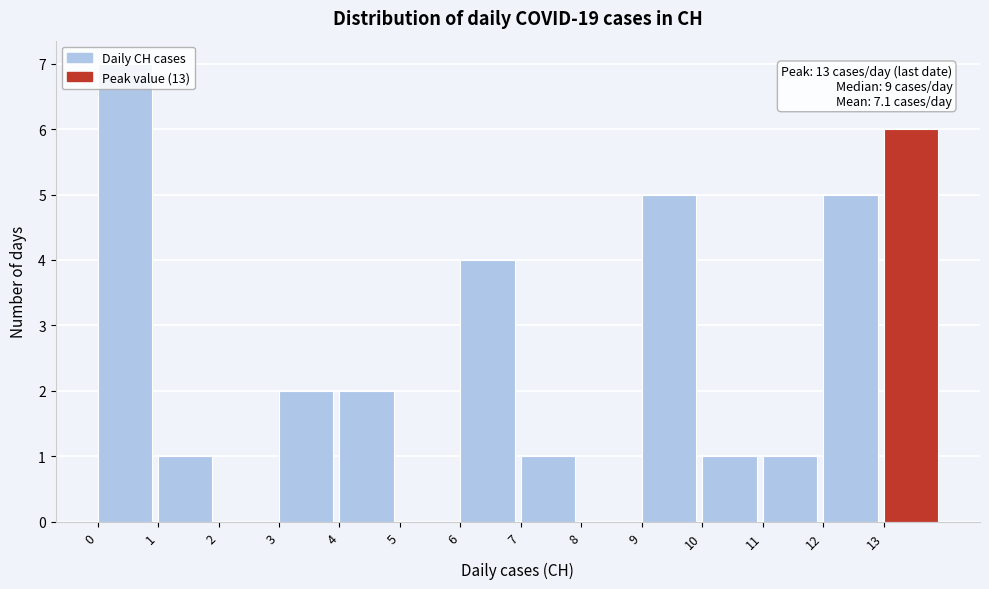

Over which range of the x-axis is the bar tallest?

0 to 1